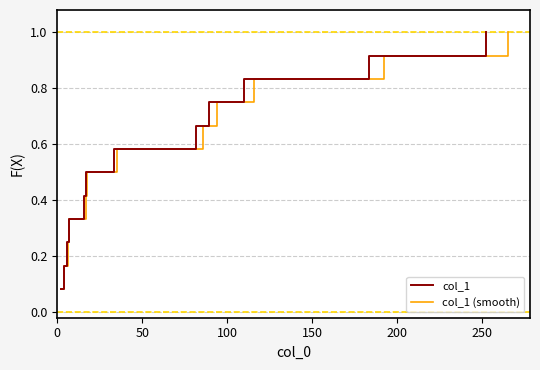

Count the number of categories in the chart.

12